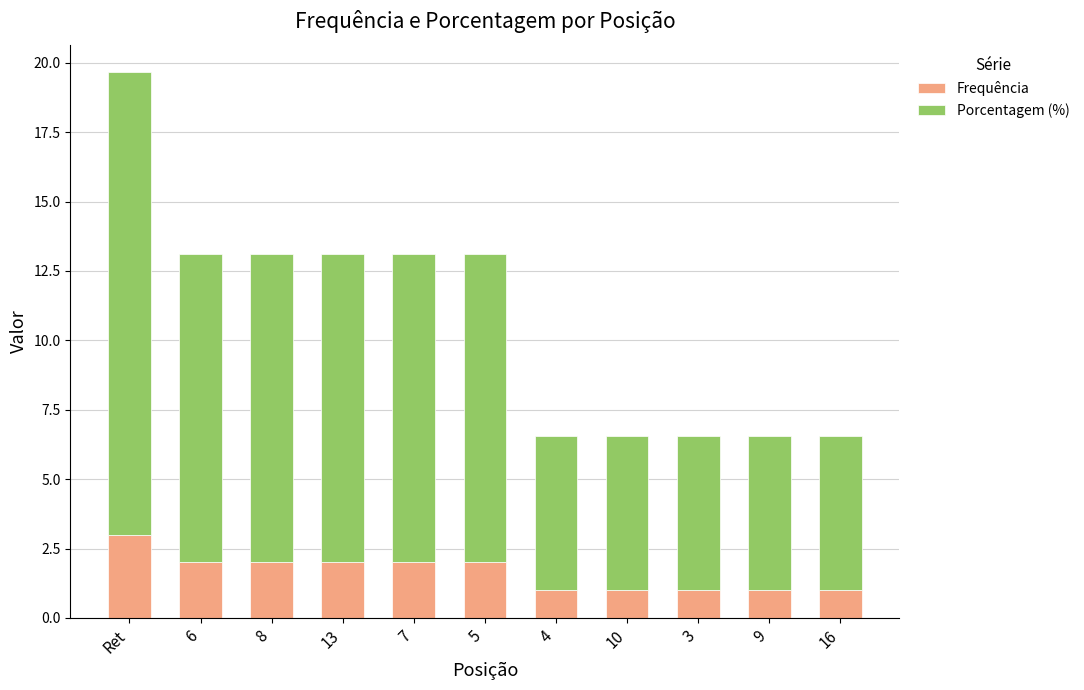

What are all the series names shown in the legend?

Frequência, Porcentagem (%)